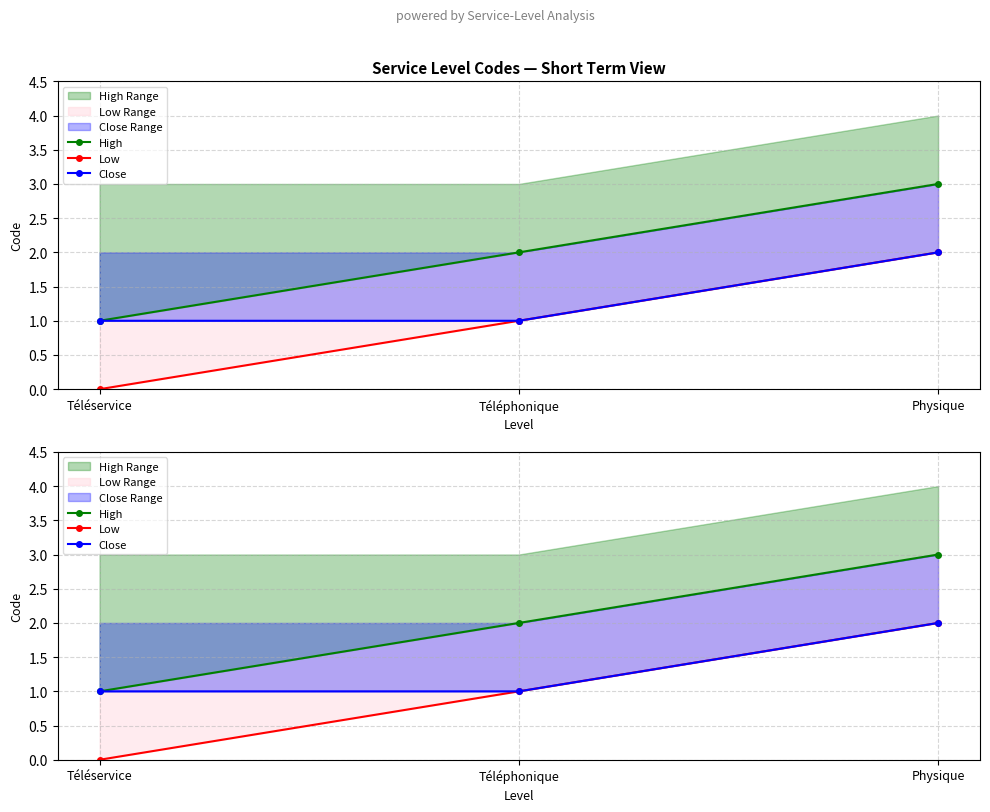

Reading left to right, what are all the values shown in this chart?

High: 1	2	3
Low: 0	1	2
Close: 1	1	2